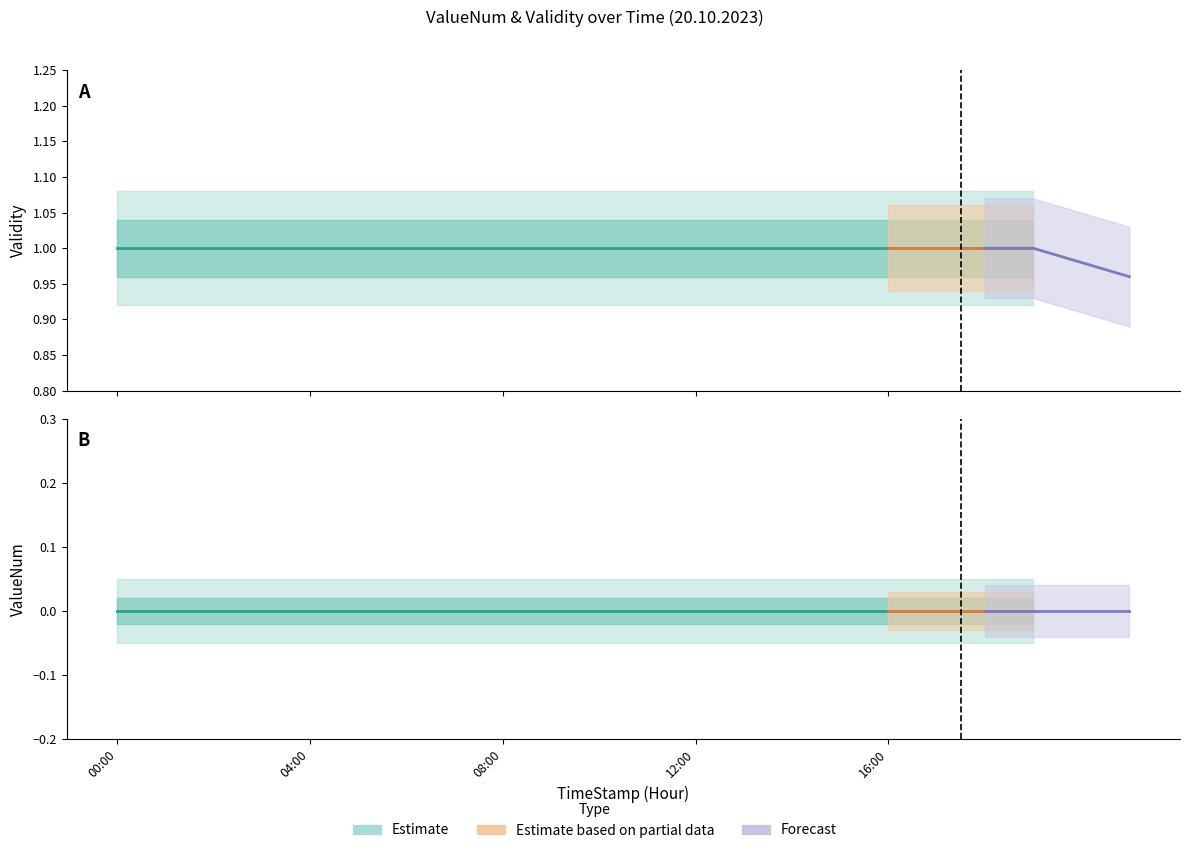

Between 10:00 and 17:00, which series saw the biggest shift?

Validity_estimate